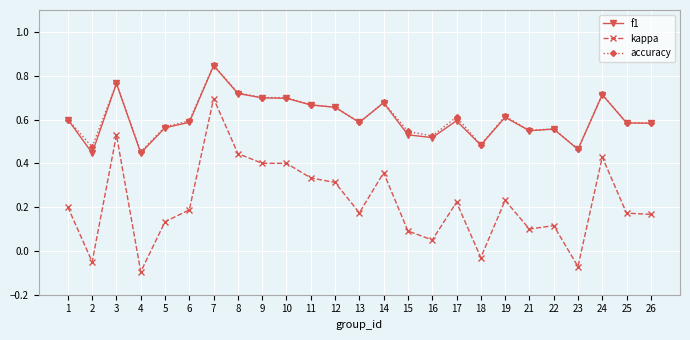

Count the f1 values in the range 0 to 1.

25